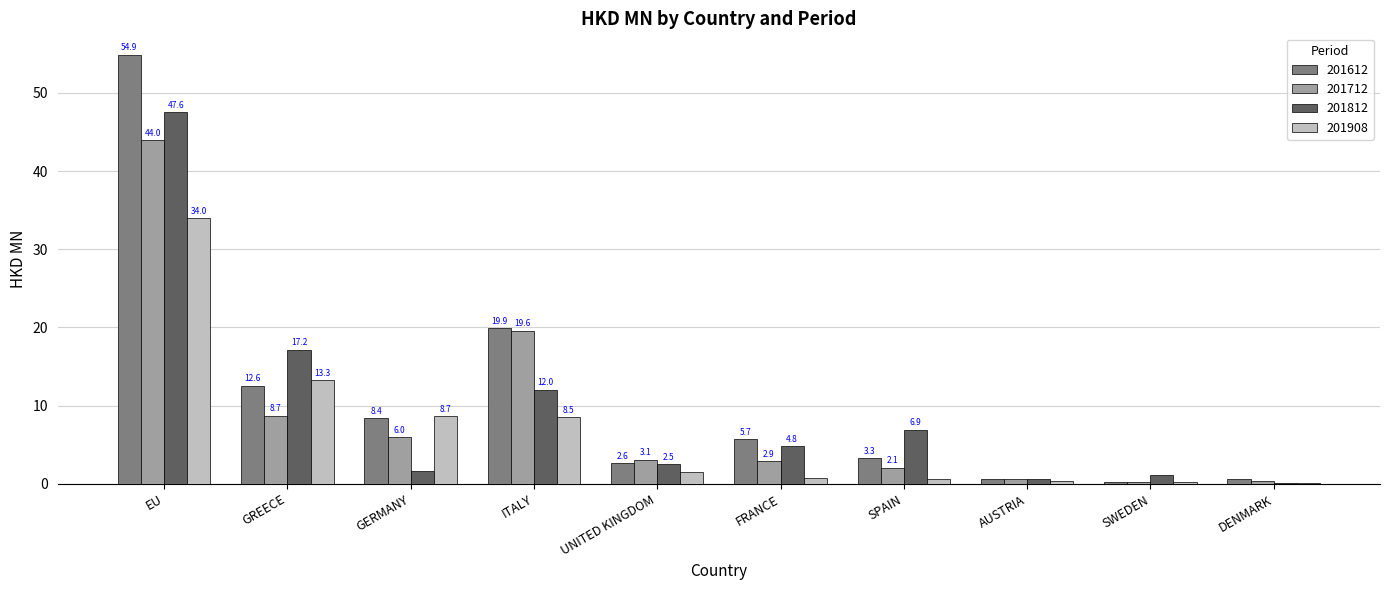

Is the value of 201612 at ITALY greater than the value of 201812 at SPAIN?

Yes